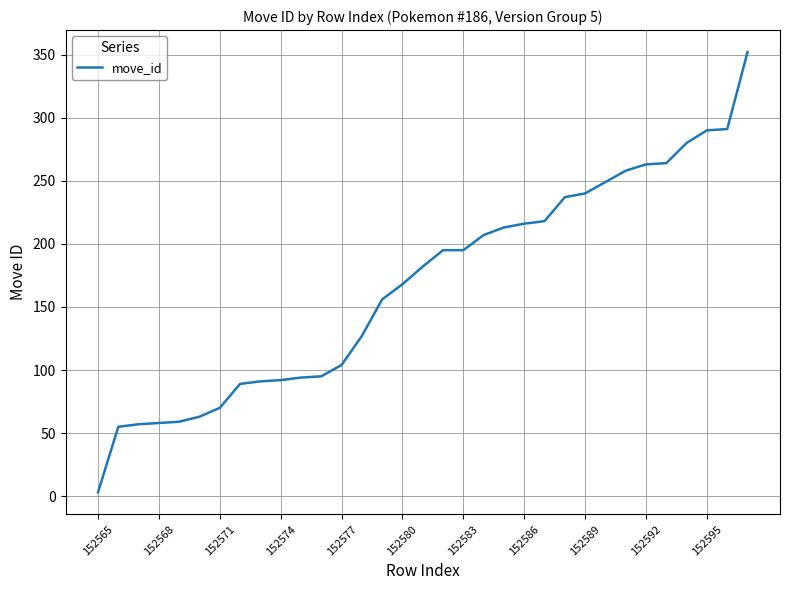

What is the maximum value shown in the chart?

352